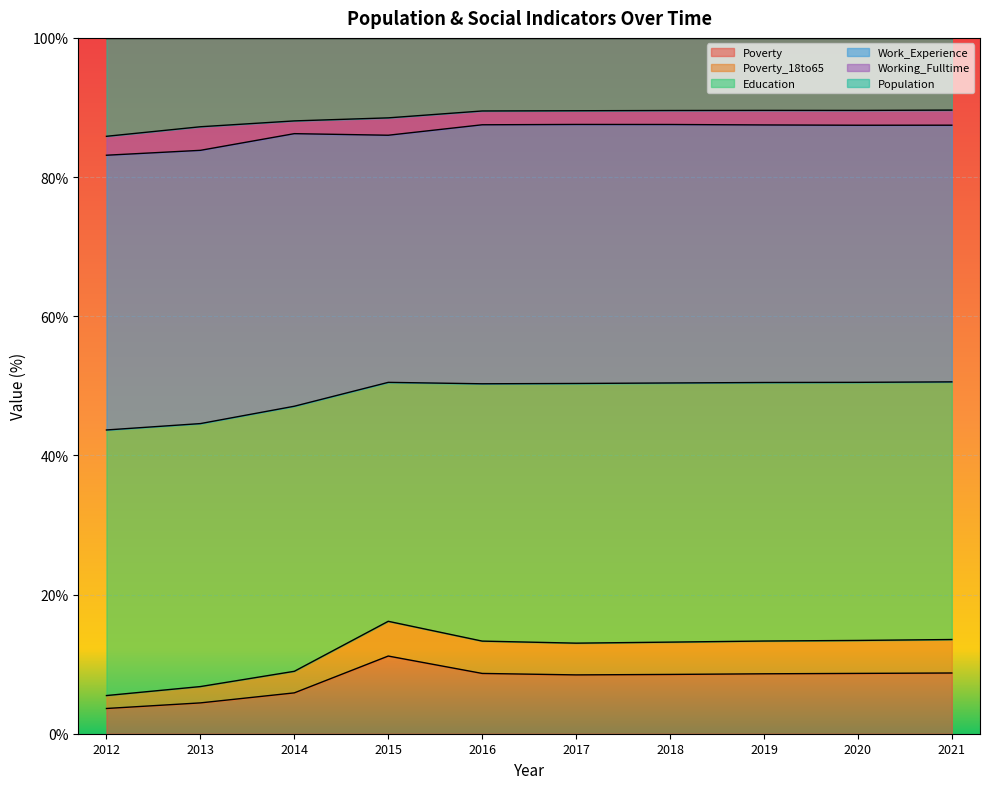

List the labels in order of Poverty_18to65 value, largest first.

2021, 2020, 2015, 2019, 2018, 2017, 2016, 2014, 2013, 2012